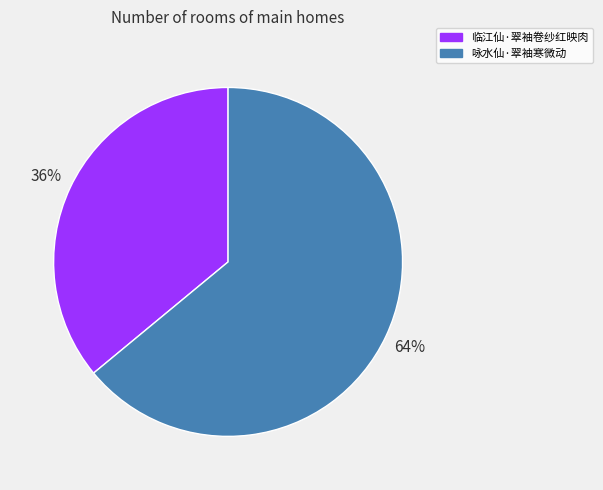

To the nearest percent, what is the difference between the largest and smallest slice percentages?

28%